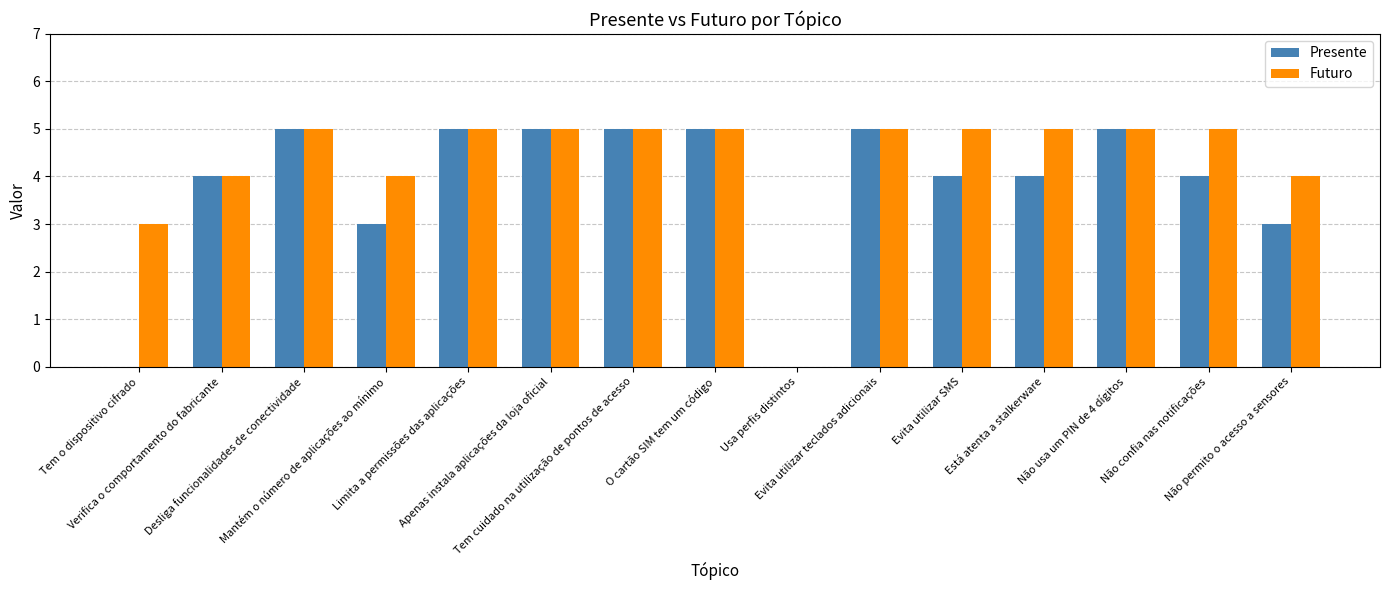

What is the highest value of the Futuro series?

5